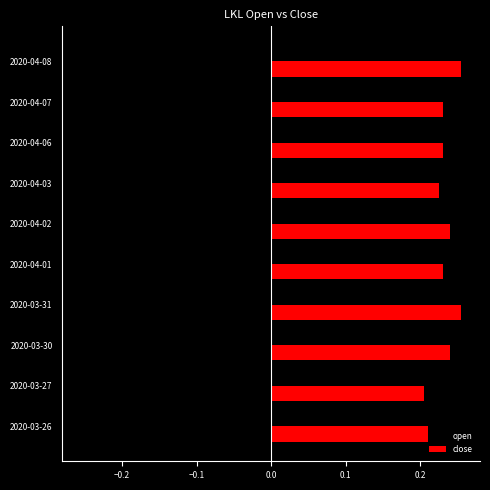

Rank the series at 2020-04-08 from lowest to highest value.

open, close